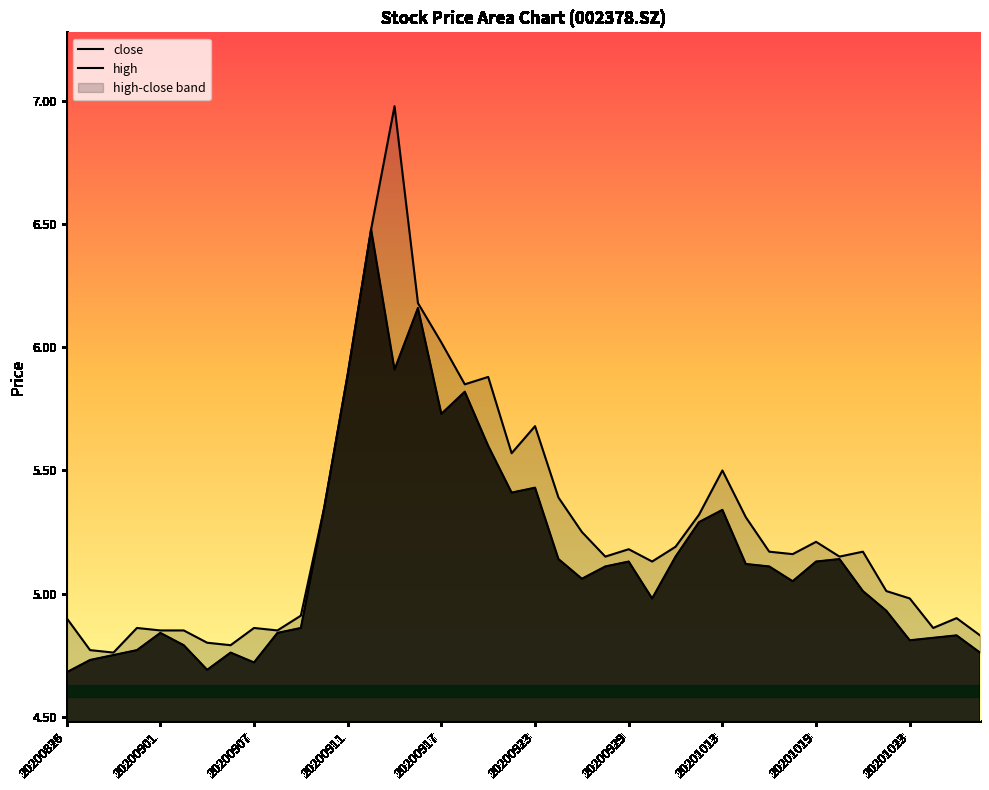

List the series in order of their peak value, highest first.

high, close